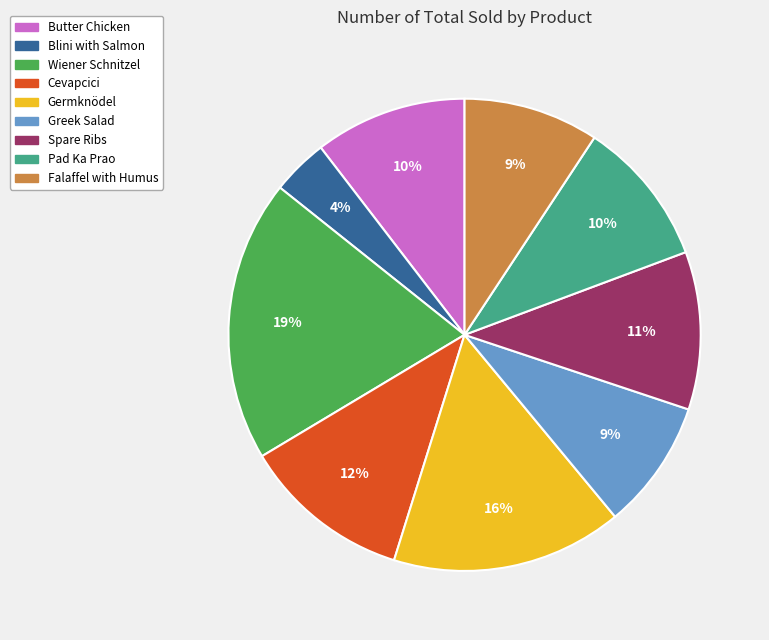

To the nearest percent, what is the average slice percentage?

11%